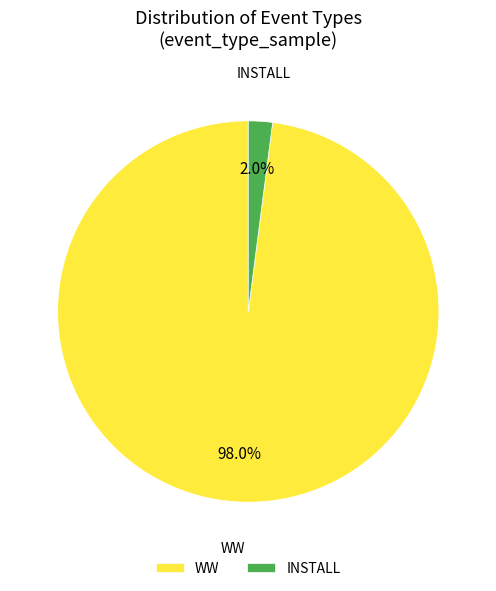

Which slice is the largest?

WW